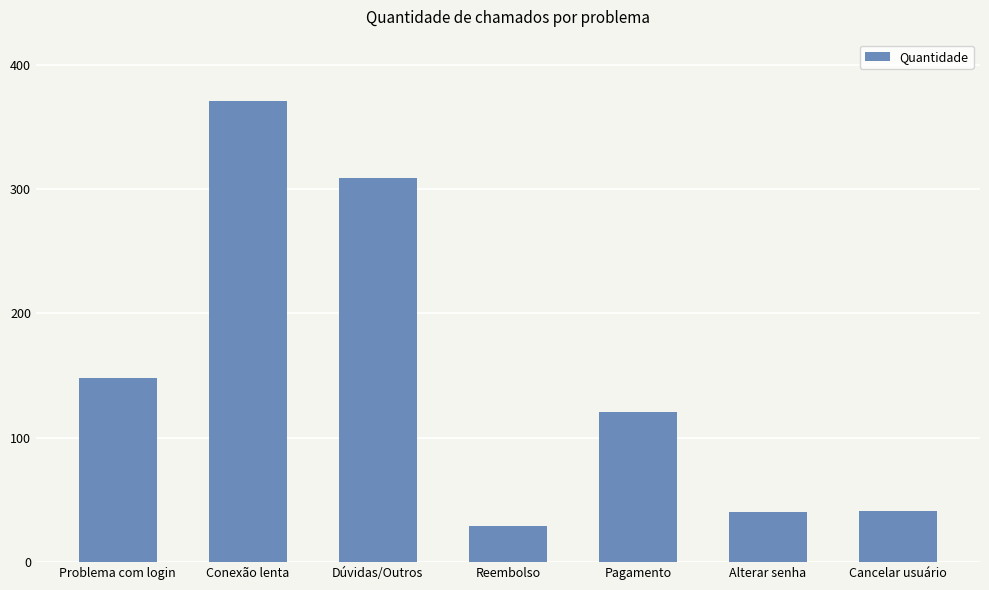

What is the minimum value shown in the chart?

29